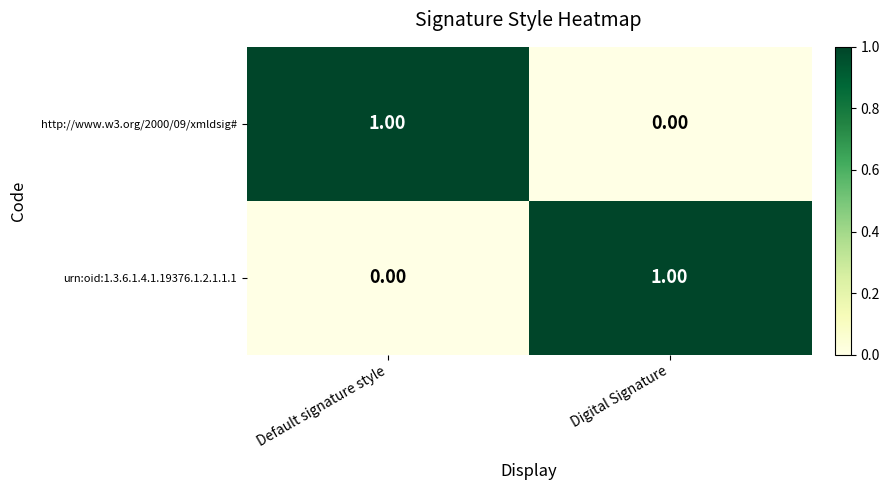

Is the value of http://www.w3.org/2000/09/xmldsig# at Digital Signature greater than the value of urn:oid:1.3.6.1.4.1.19376.1.2.1.1.1 at Digital Signature?

No